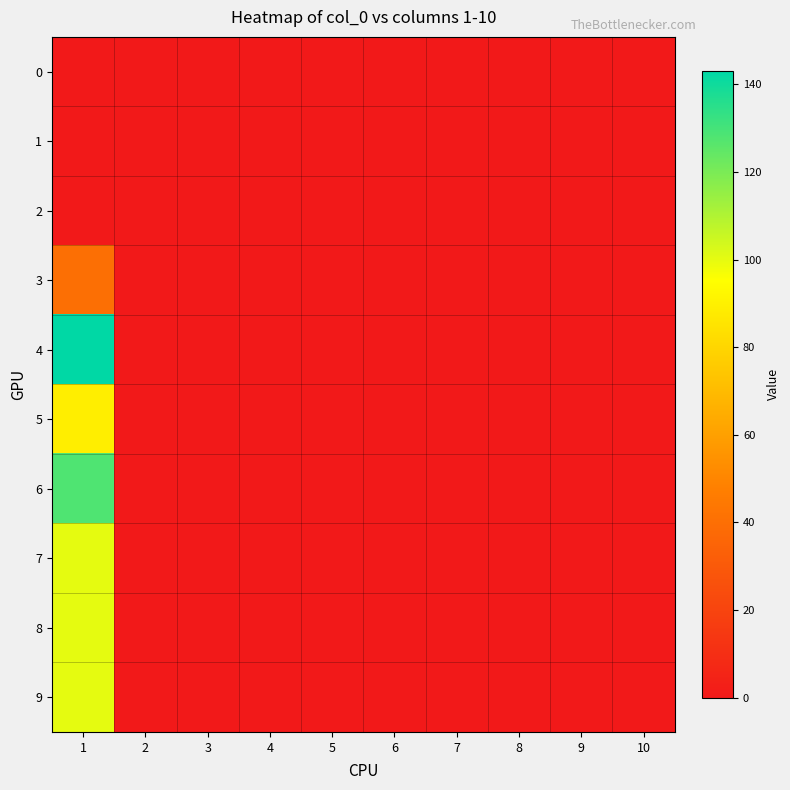

Reading left to right, extract all data points from this chart.

0: 1=0	2=0	3=0	4=0	5=0	6=0	7=0	8=0	9=0	10=0
1: 1=0	2=0	3=0	4=0	5=0	6=0	7=0	8=0	9=0	10=0
2: 1=0	2=0	3=0	4=0	5=0	6=0	7=0	8=0	9=0	10=0
3: 1=40	2=0	3=0	4=0	5=0	6=0	7=0	8=0	9=0	10=0
4: 1=143	2=0	3=0	4=0	5=0	6=0	7=0	8=0	9=0	10=0
5: 1=89	2=0	3=0	4=0	5=0	6=0	7=0	8=0	9=0	10=0
6: 1=128	2=0	3=0	4=0	5=0	6=0	7=0	8=0	9=0	10=0
7: 1=100	2=0	3=0	4=0	5=0	6=0	7=0	8=0	9=0	10=0
8: 1=100	2=0	3=0	4=0	5=0	6=0	7=0	8=0	9=0	10=0
9: 1=100	2=0	3=0	4=0	5=0	6=0	7=0	8=0	9=0	10=0